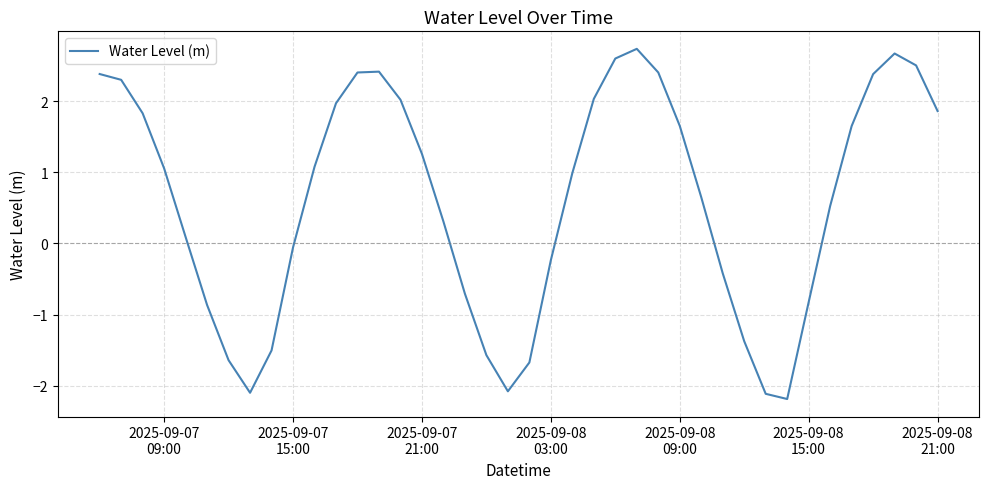

What is the smallest value displayed?

-2.2